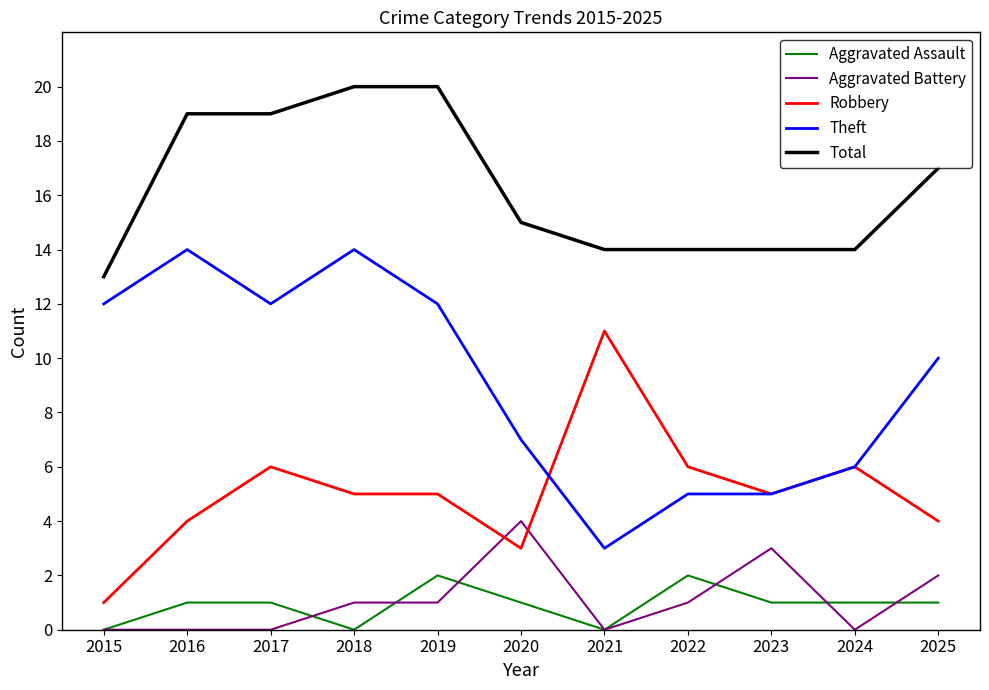

True or false: Theft and Total intersect in this chart.

False